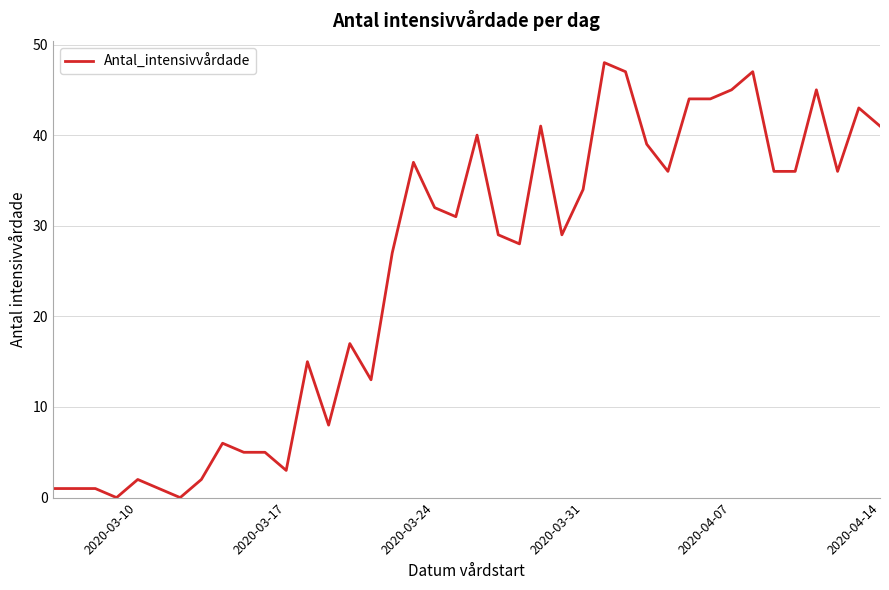

What is the greatest value displayed?

48